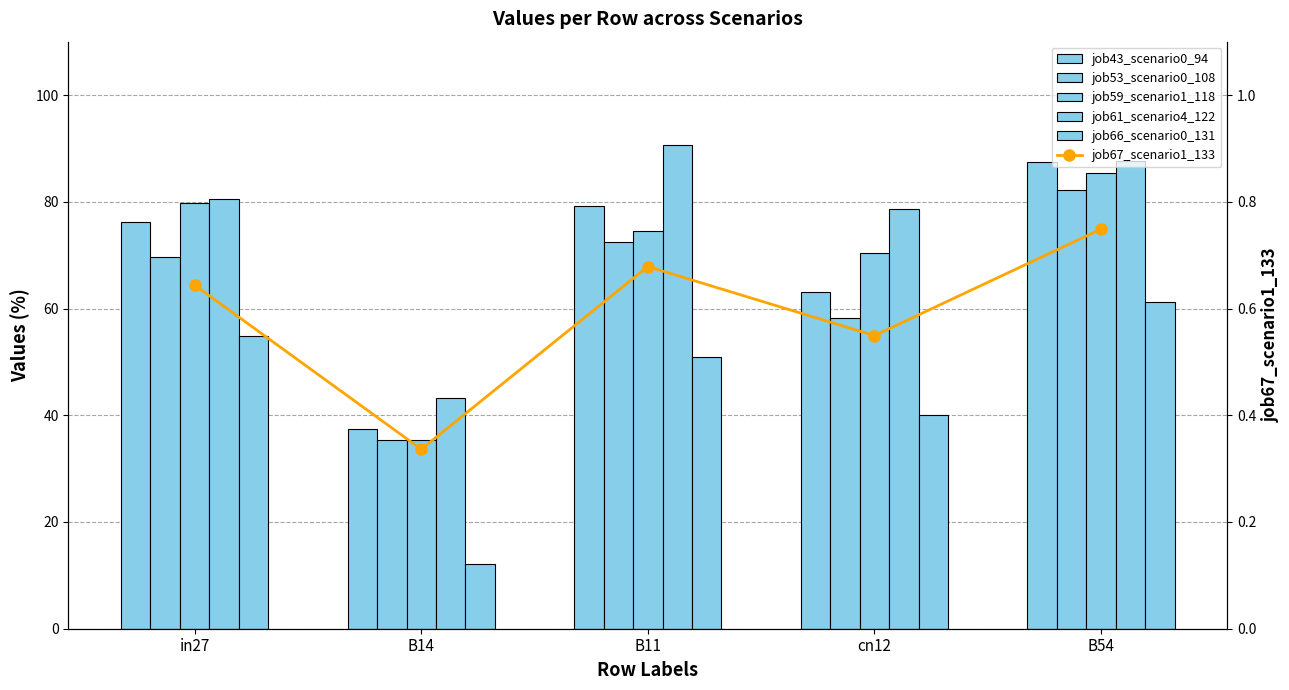

What are all the series names shown in the legend?

job43_scenario0_94, job53_scenario0_108, job59_scenario1_118, job61_scenario4_122, job66_scenario0_131, job67_scenario1_133